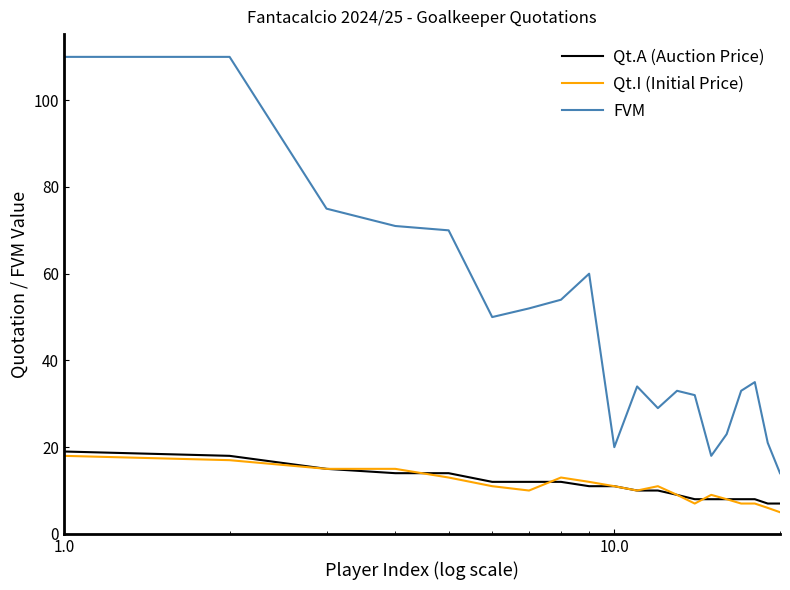

Does the chart have visible grid lines?

No